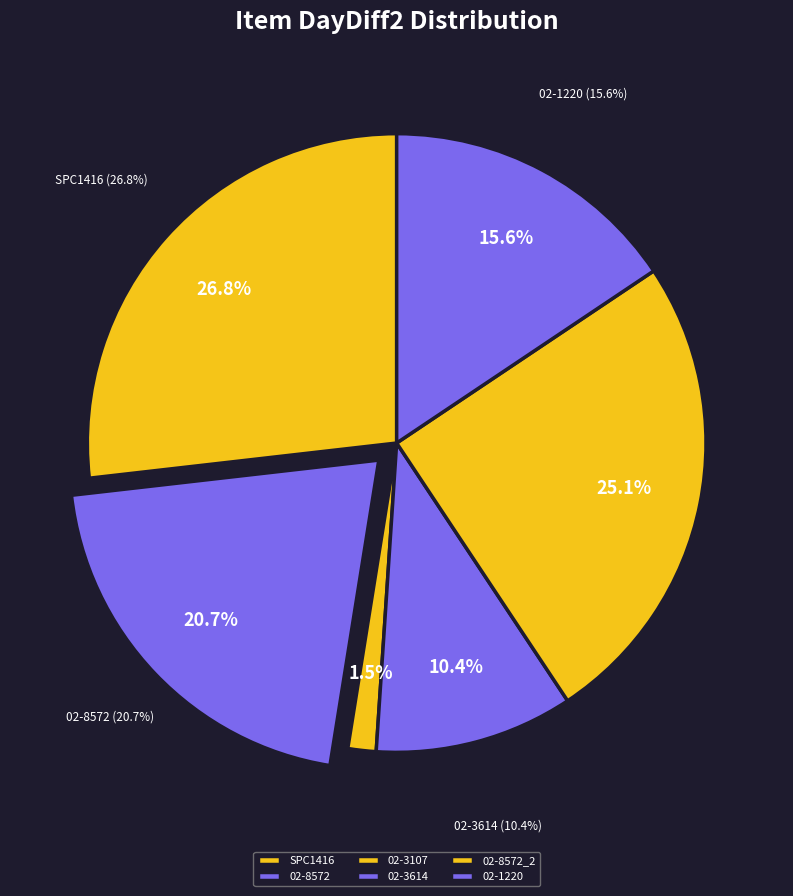

To the nearest percent, what is the difference between the largest and smallest slice percentages?

25%